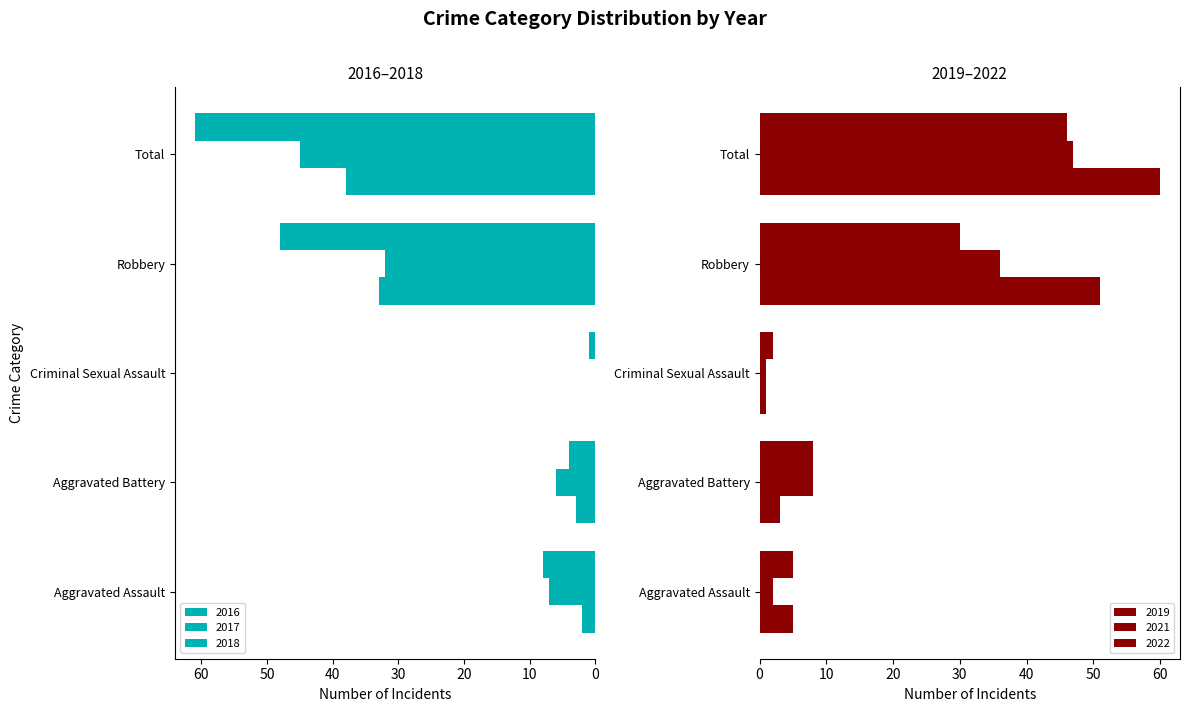

True or false: 2016 has a value of 3 at Aggravated Assault.

False